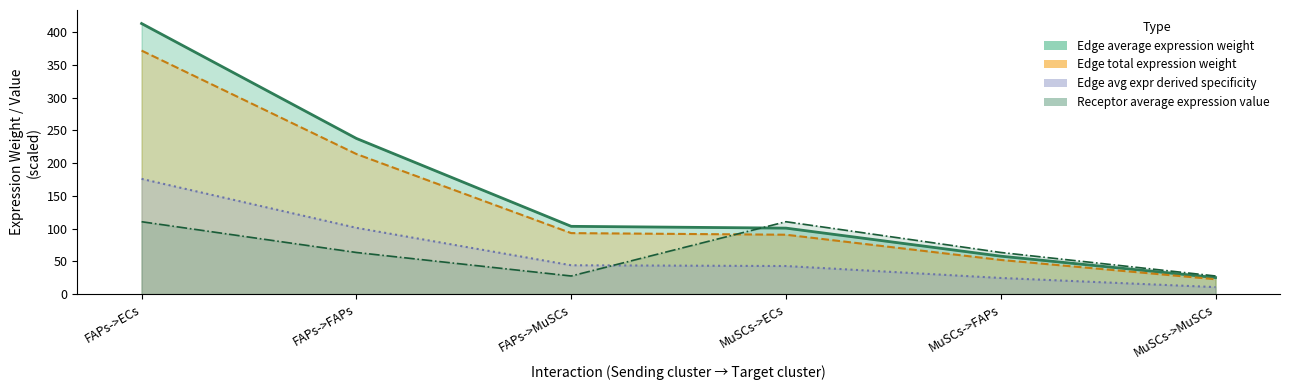

Is the value of Edge average expression derived specificity at MuSCs->ECs greater than the value of Edge total expression weight at FAPs->ECs?

No